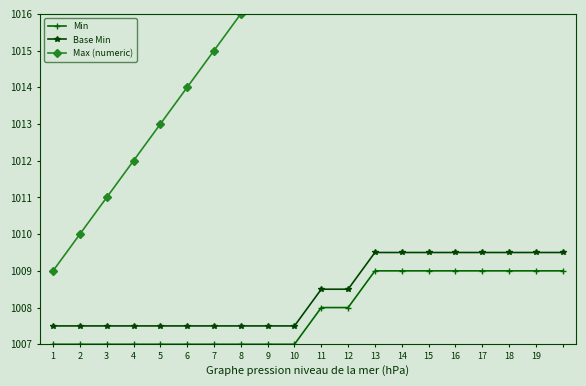

True or false: Min and Max (numeric) intersect in this chart.

False